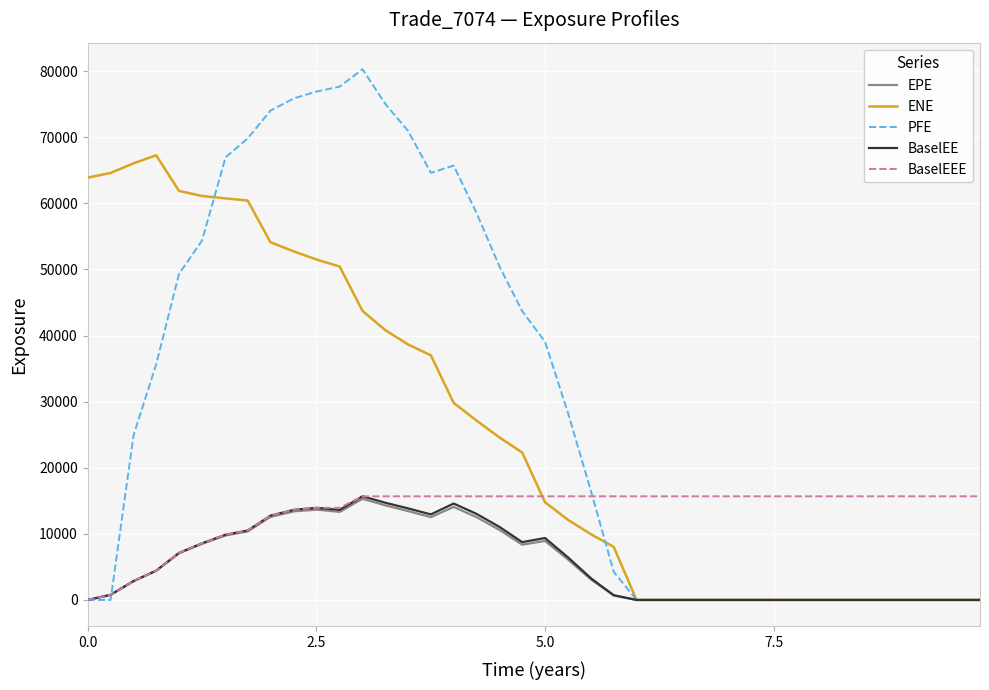

What is the greatest value displayed?

80302.5